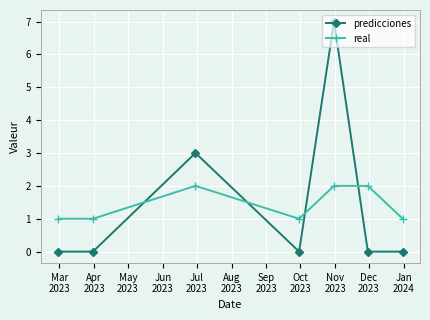

Does the chart have visible grid lines?

Yes